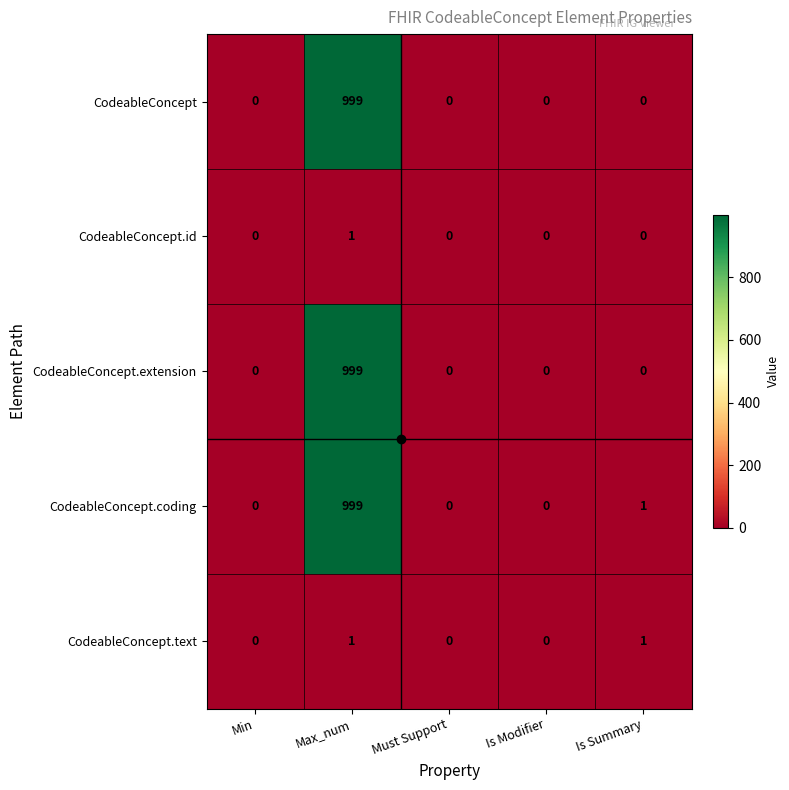

The CodeableConcept series shows 691 at Is Modifier. True or false?

False